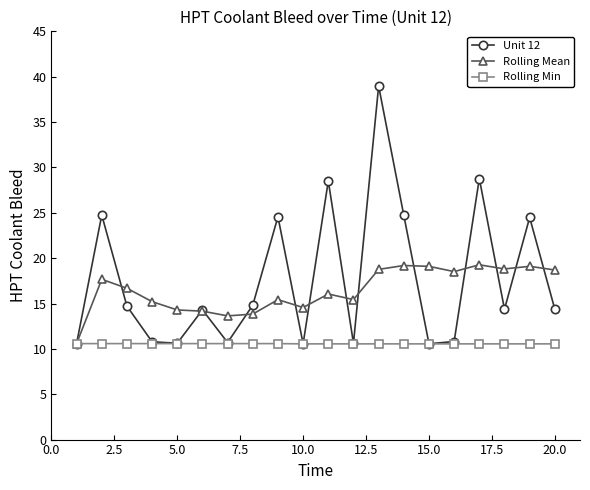

What is the value of the Rolling Min point at the 16th from the left?

10.6